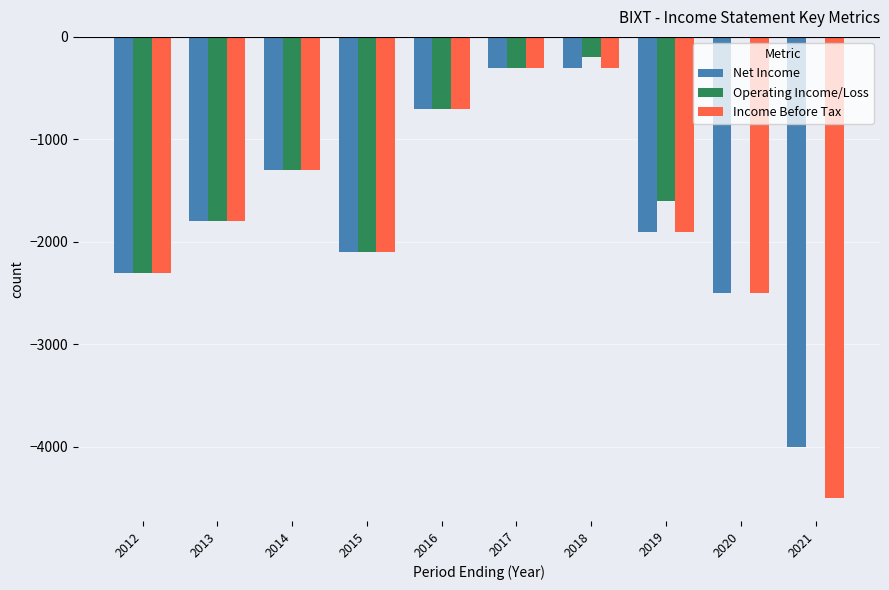

Are the bars horizontal?

No